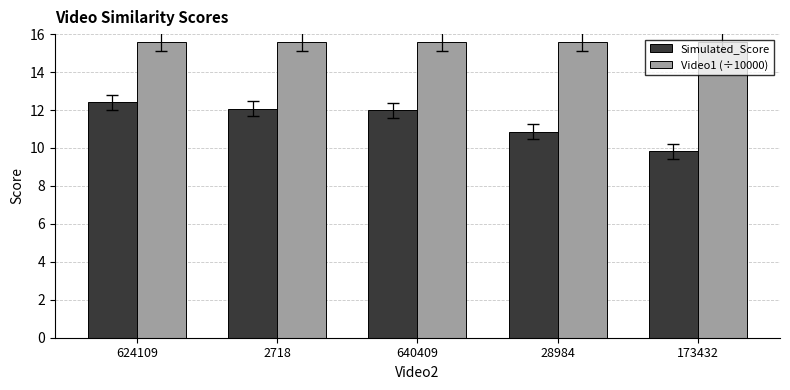

Reading right to left, transcribe all the data shown in this chart.

Simulated_Score: 173432=9.8	28984=10.8	640409=12.0	2718=12.1	624109=12.4
Video1 (÷10000): 173432=15.6	28984=15.6	640409=15.6	2718=15.6	624109=15.6